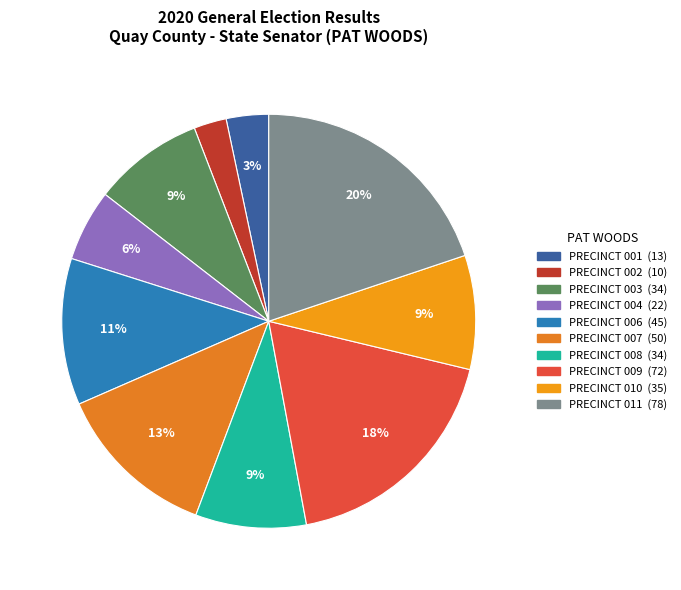

Approximately how many times larger is the value at PRECINCT 007 compared to PRECINCT 001?

3.8